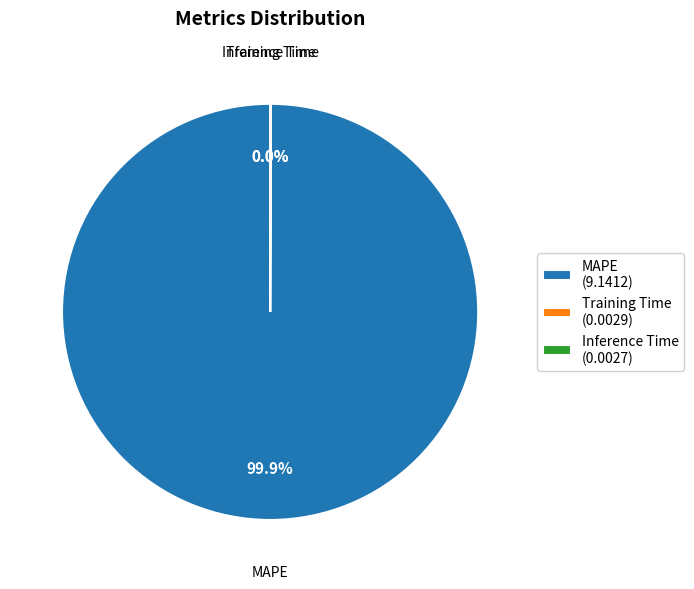

Does any single category account for the majority?

Yes